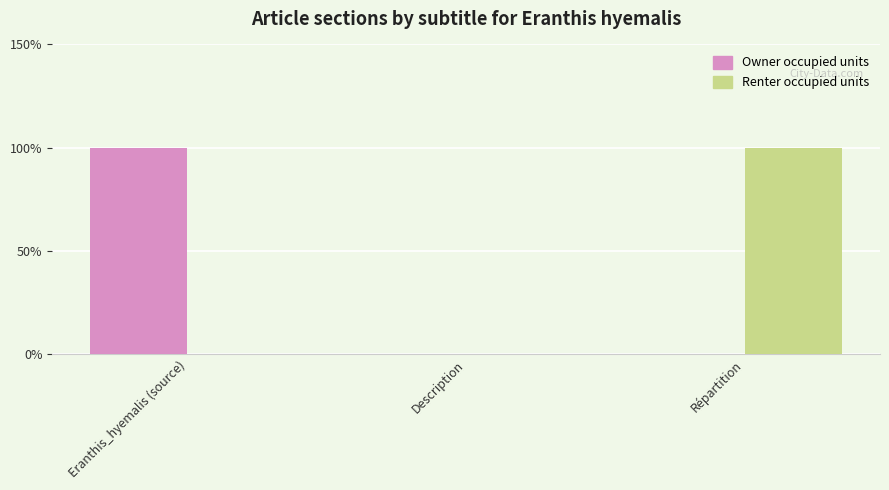

What is the difference between the Renter occupied units values at Répartition and Description?

1